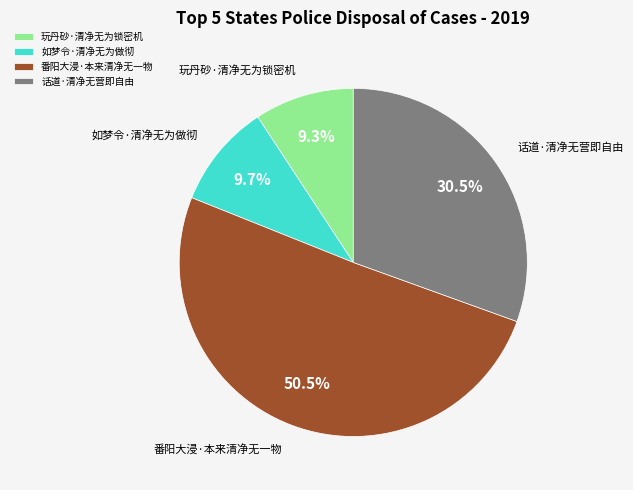

To the nearest percent, what is the average slice percentage?

25%